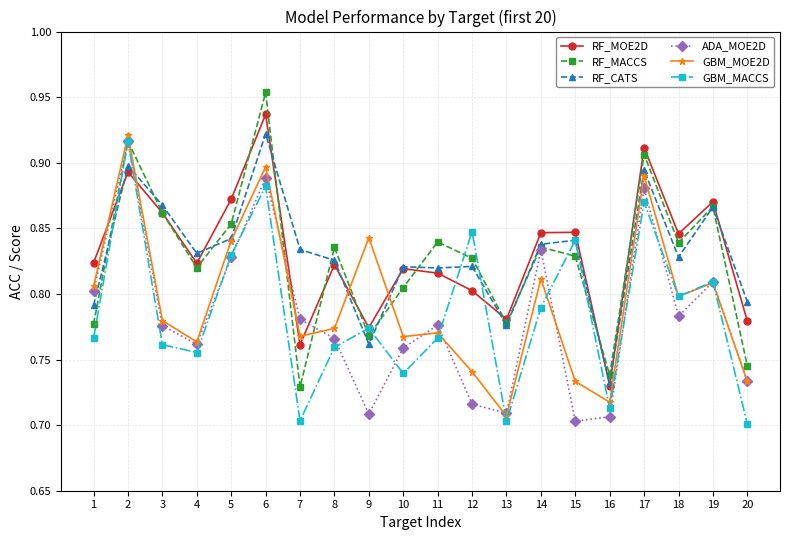

What is the total value across all series at 8?

4.8